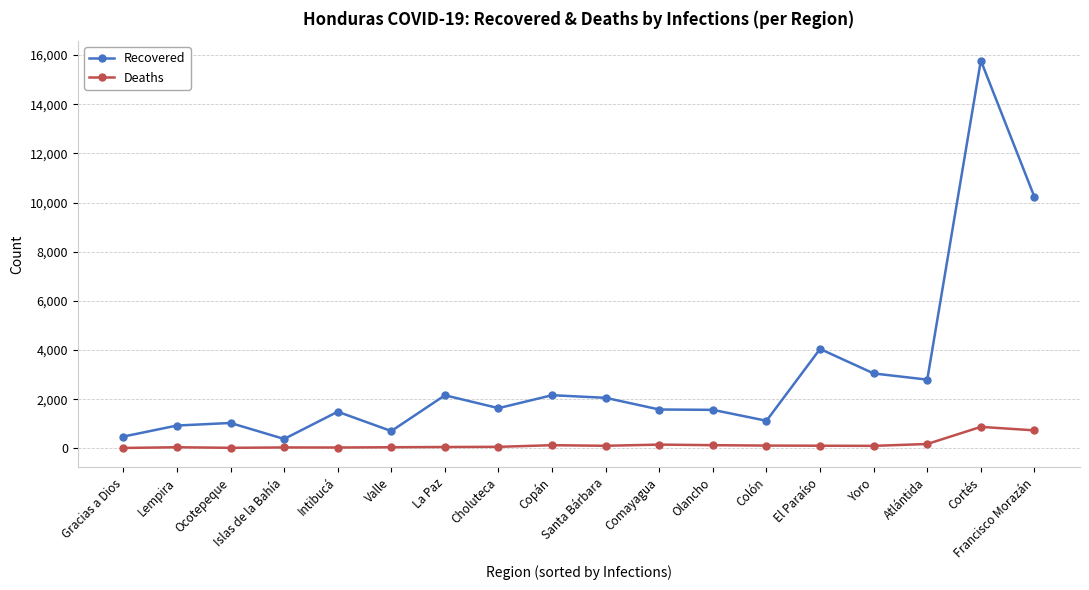

True or false: Recovered has more than 1 points higher than both neighbors.

True